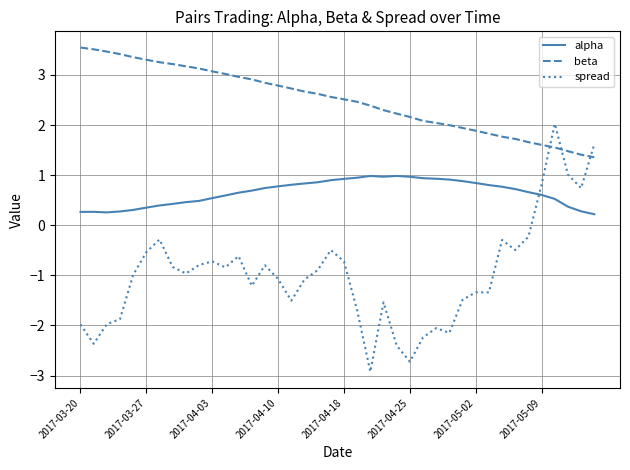

What are all the series names shown in the legend?

alpha, beta, spread